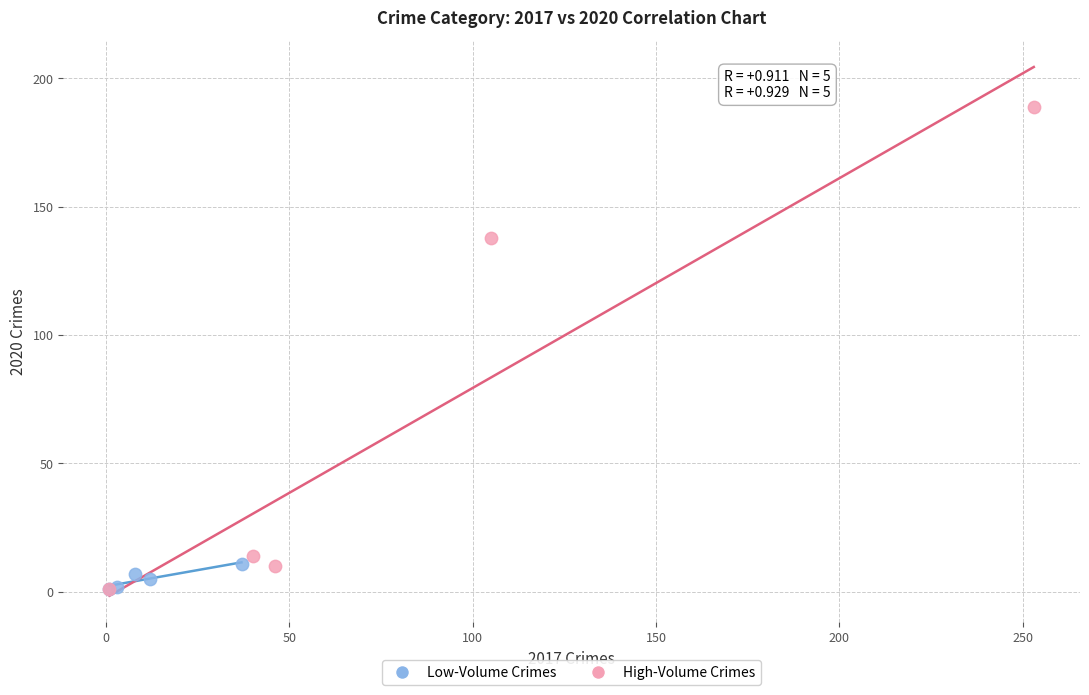

Which series has the widest spread of Y values?

High-Volume Crimes